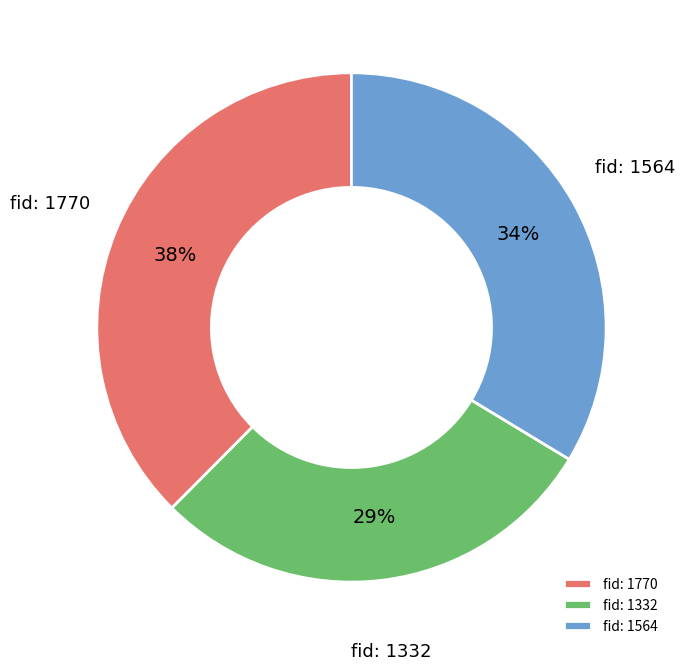

Which category has the biggest portion of the pie?

fid: 1770